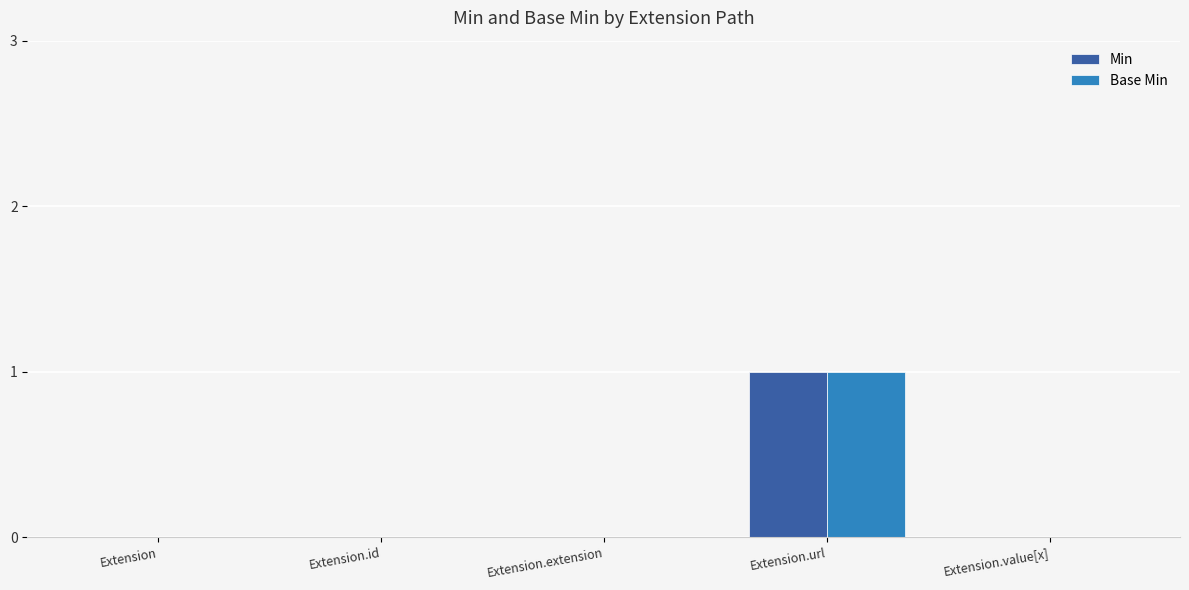

Reading right to left, what are all the values shown in this chart?

Min: Extension.value[x]=0	Extension.url=1	Extension.extension=0	Extension.id=0	Extension=0
Base Min: Extension.value[x]=0	Extension.url=1	Extension.extension=0	Extension.id=0	Extension=0